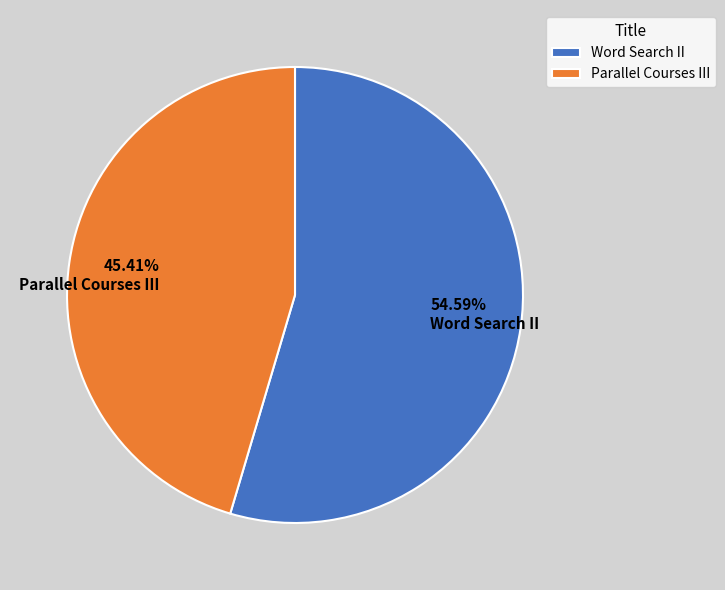

To the nearest percent, what is the difference between the largest and smallest slice percentages?

9%